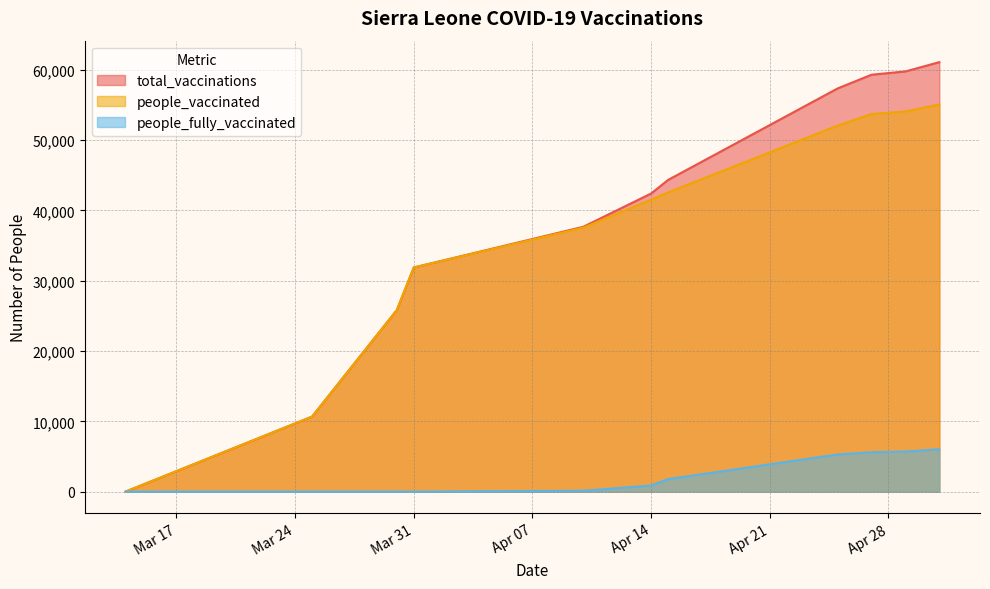

What is the difference between the total_vaccinations values at 2021-04-27 and 2021-04-25?

1952